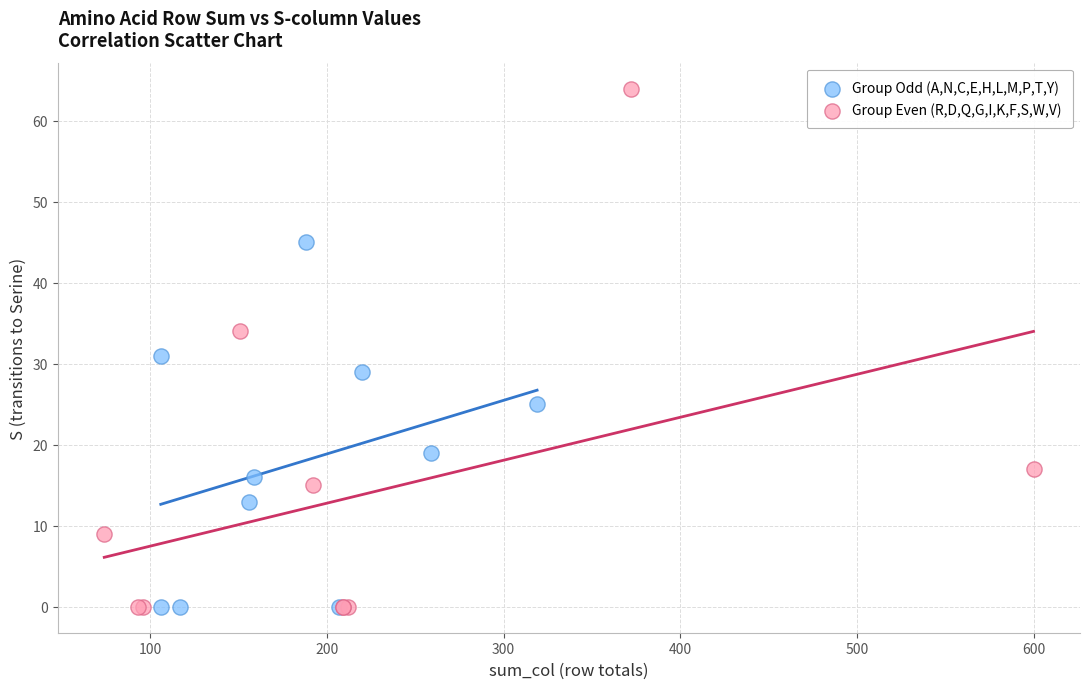

Which series contains the highest Y value?

Group Even (R,D,Q,G,I,K,F,S,W,V)